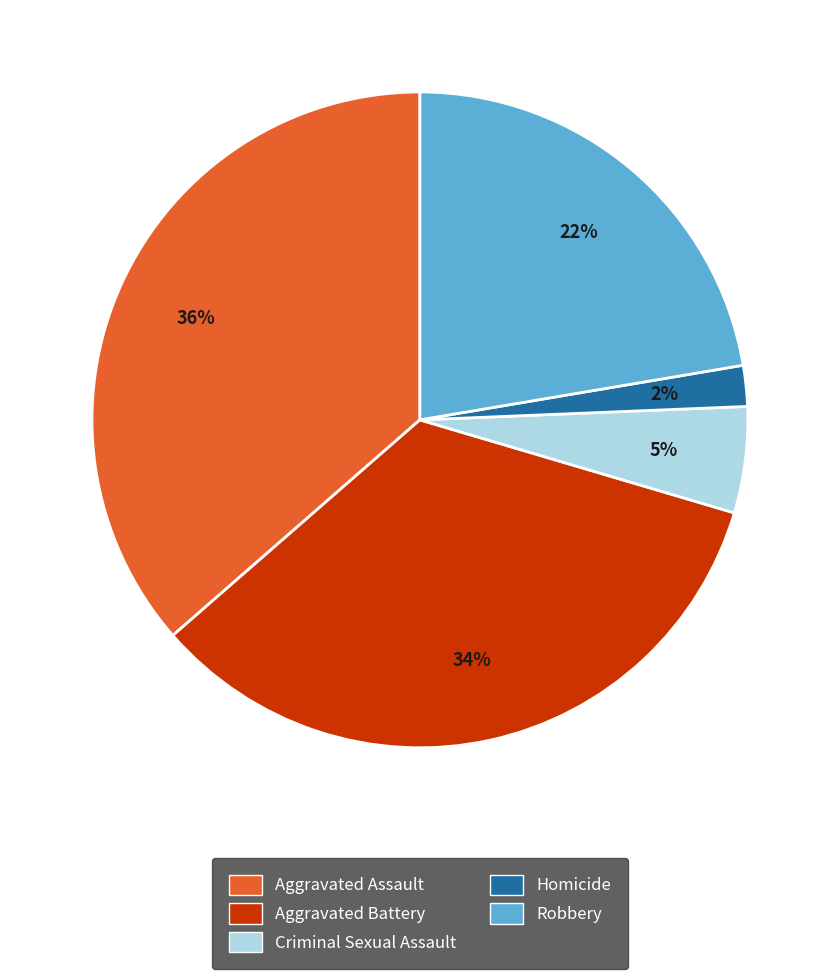

To the nearest percent, what is the average slice percentage?

20%